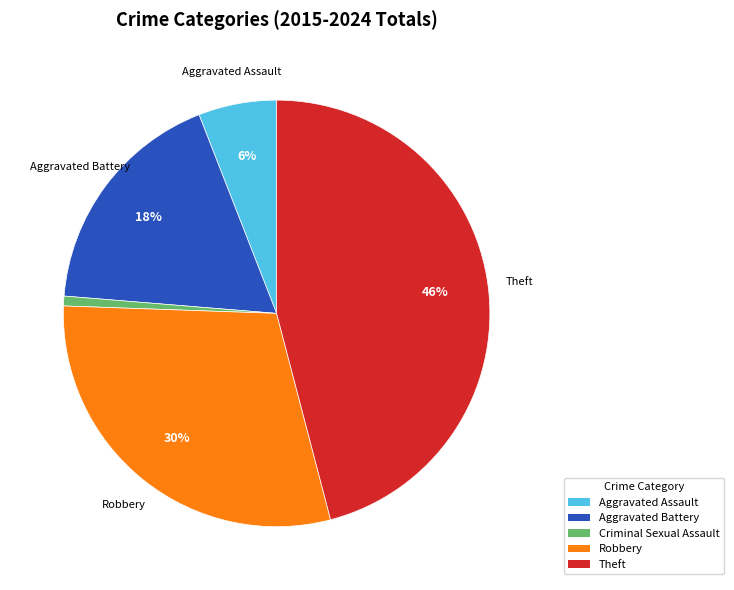

Is it true that Theft is 53% of the pie?

False